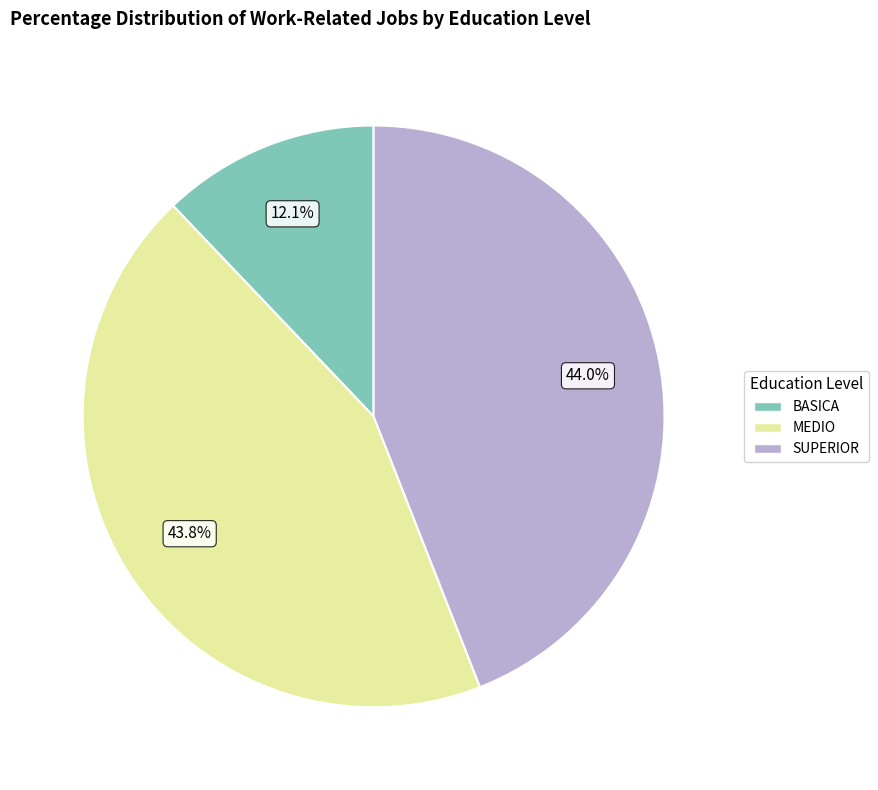

What is the total percentage of SUPERIOR and MEDIO?

87.9%